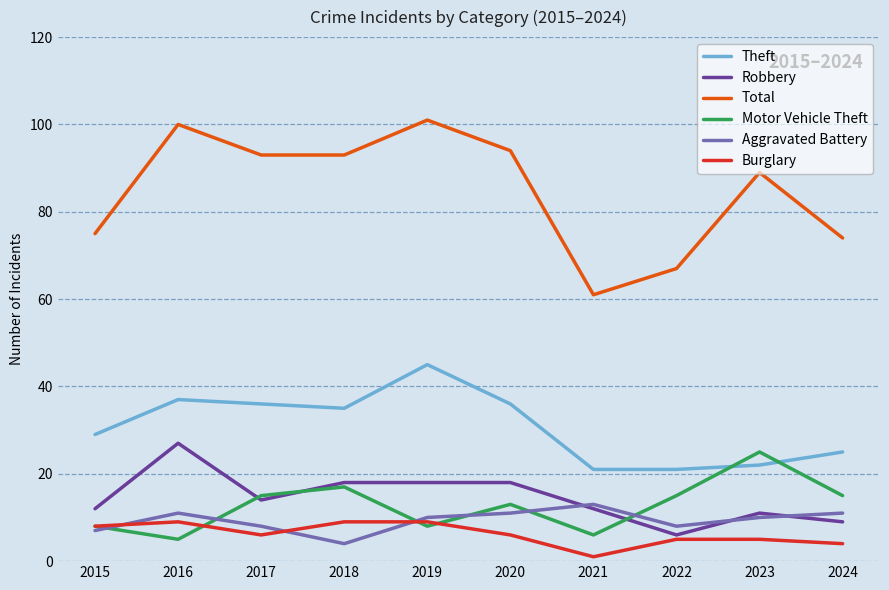

Is the value of Theft at 2016 greater than the value of Robbery at 2019?

Yes